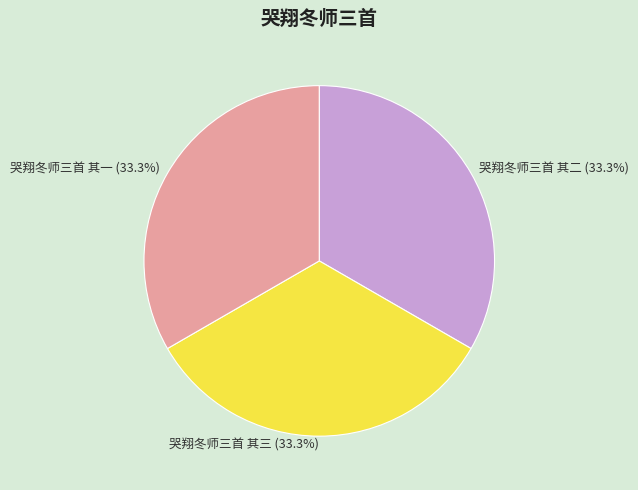

Does 哭翔冬师三首 其一 account for over 50% of the chart?

No